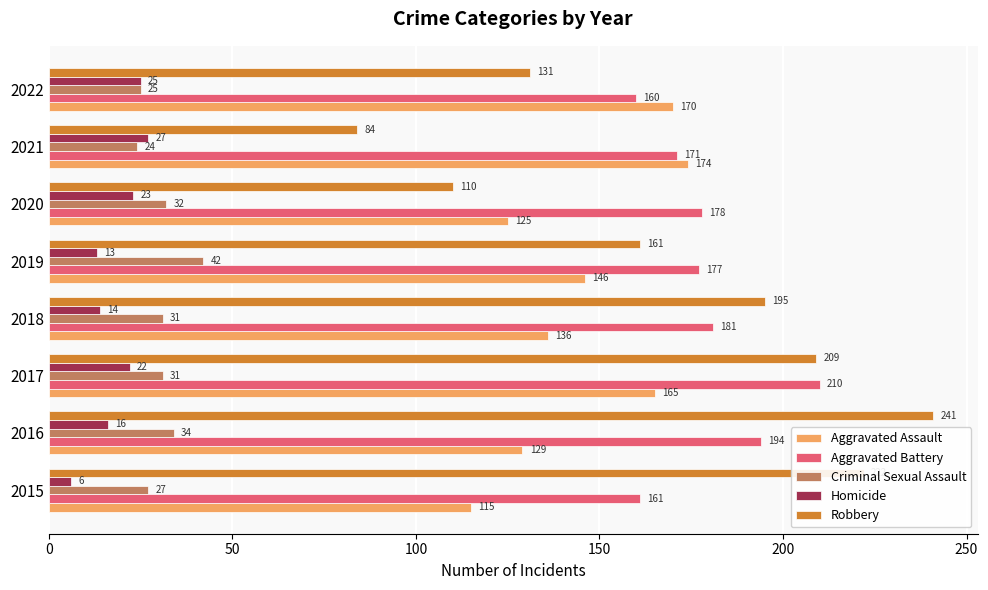

What are all the series names shown in the legend?

Aggravated Assault, Aggravated Battery, Criminal Sexual Assault, Homicide, Robbery